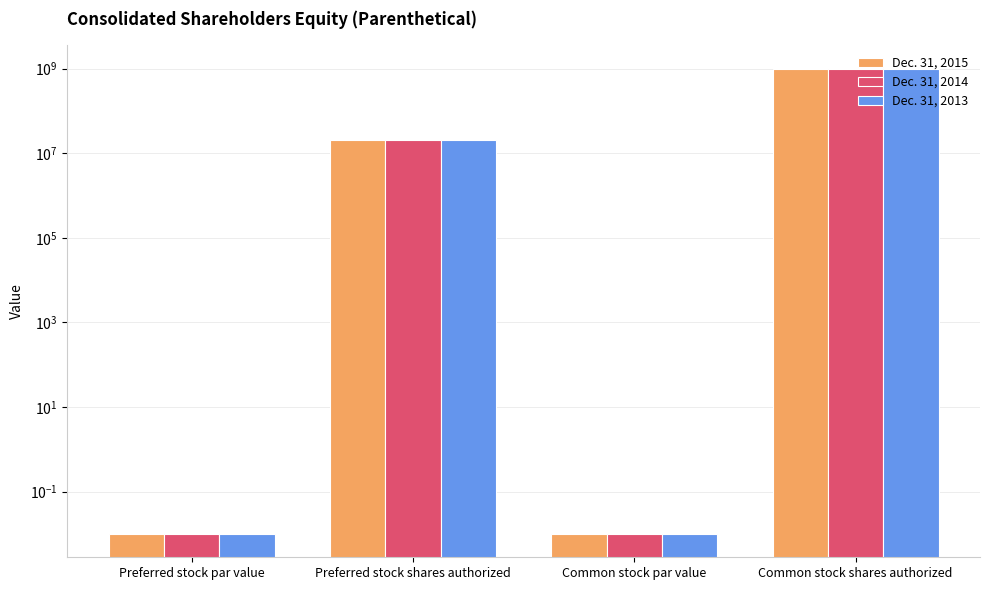

The Dec. 31, 2014 series shows 0.0 at Preferred stock par value. True or false?

False